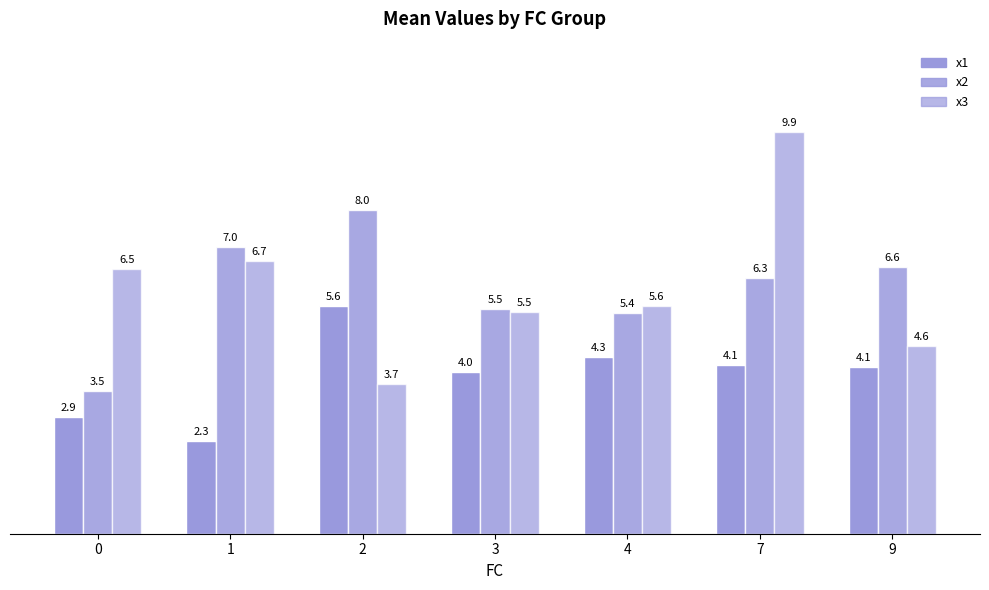

What is the sum of all x1 values?

27.3